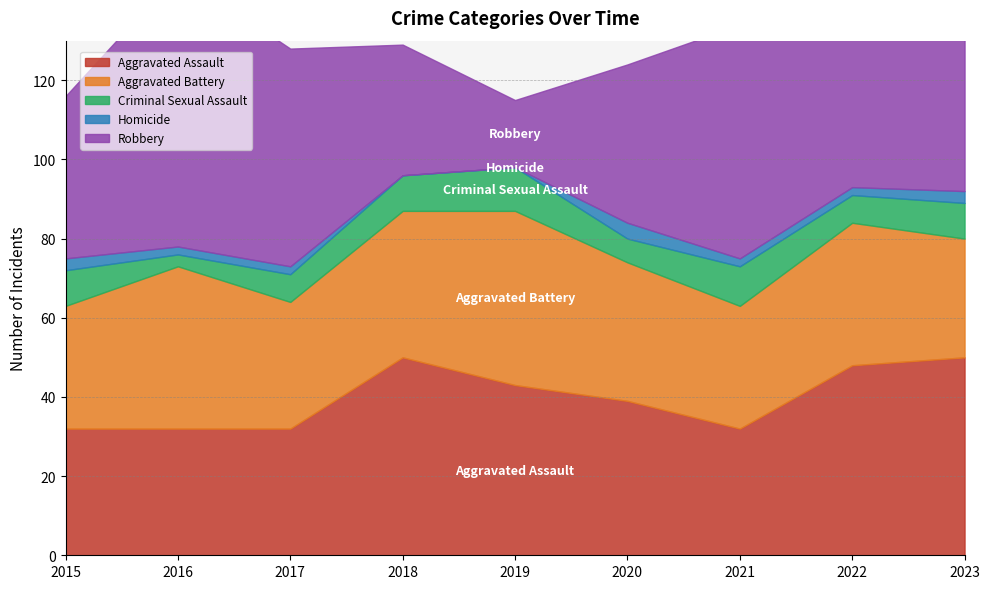

List the labels in order of Aggravated Assault value, largest first.

2018, 2023, 2022, 2019, 2020, 2015, 2016, 2017, 2021